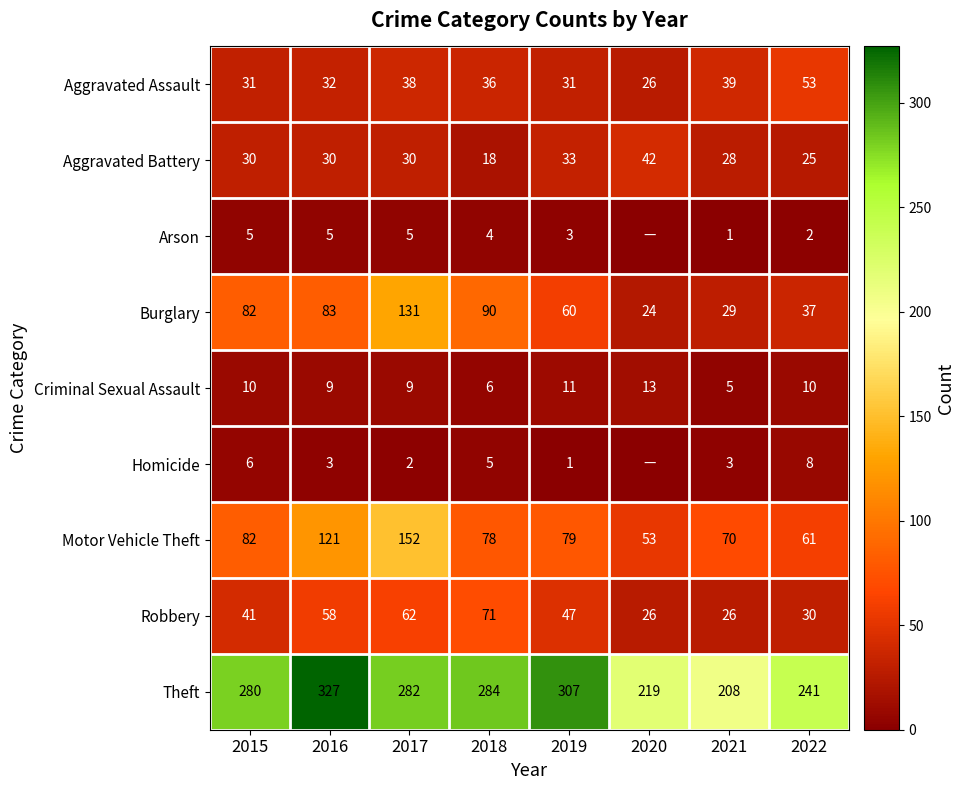

At which label does Robbery reach its peak?

2018